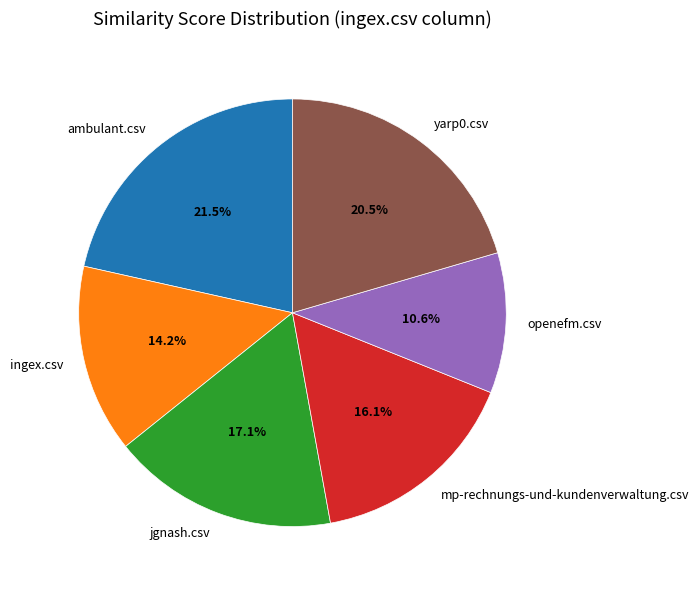

How many slices are in this pie chart?

6